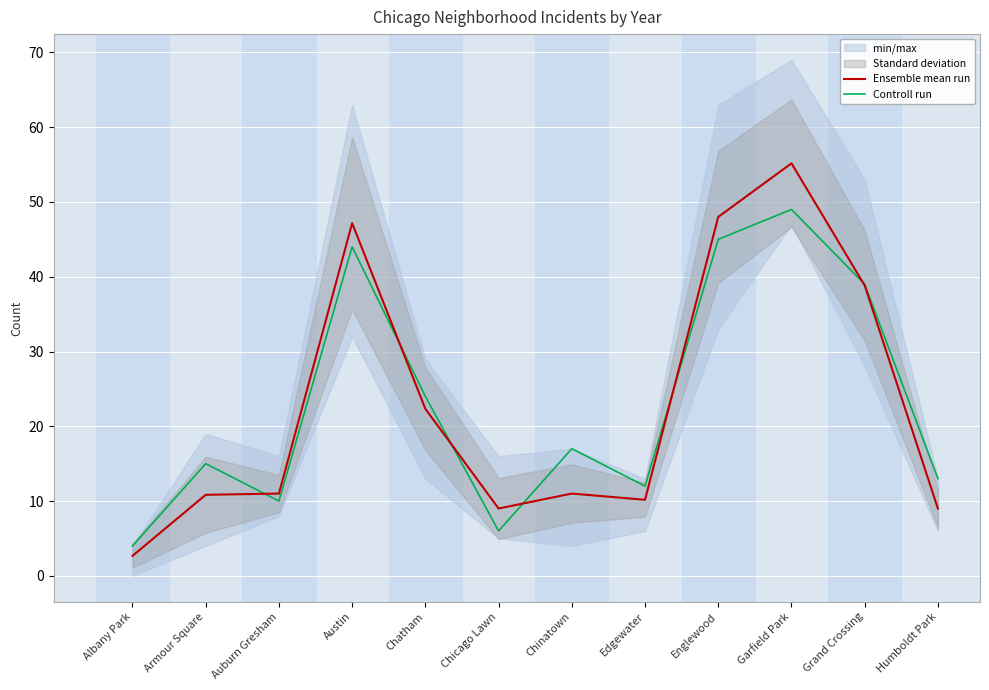

What is the difference between the second highest and minimum values in the Controll run series?

41.0